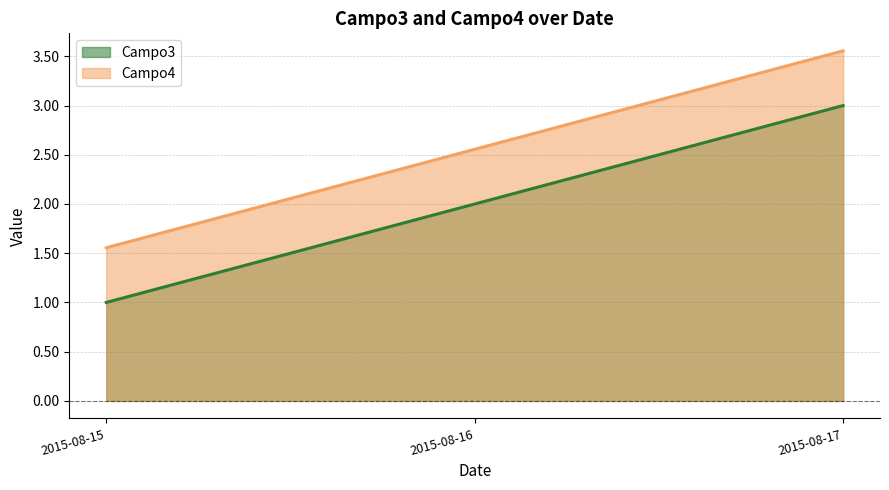

What is the spread (max minus min) of values at 2015-08-17?

0.6